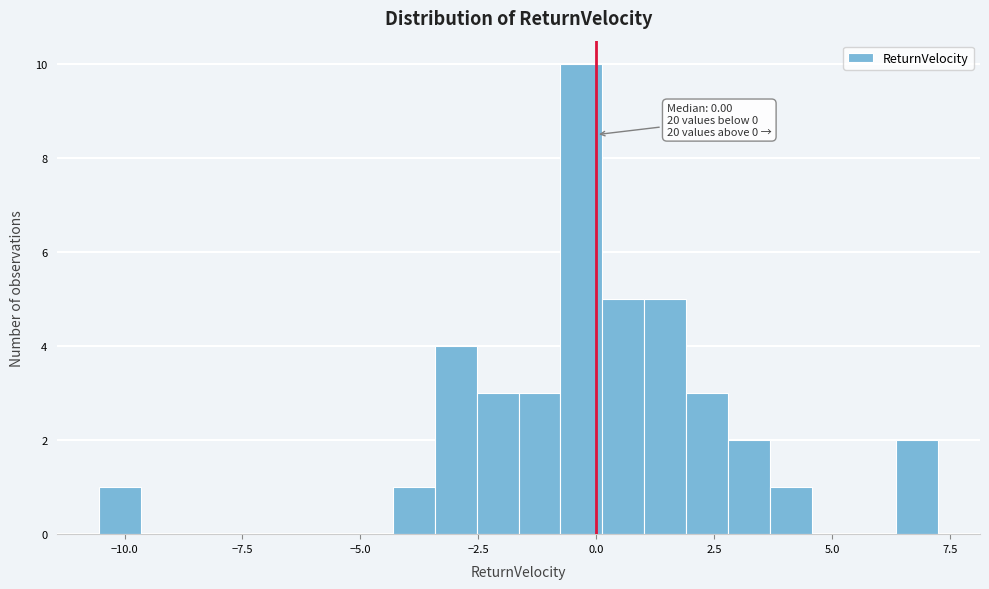

Read against the x-axis, roughly where is the centre of the tallest bar?

-0.5